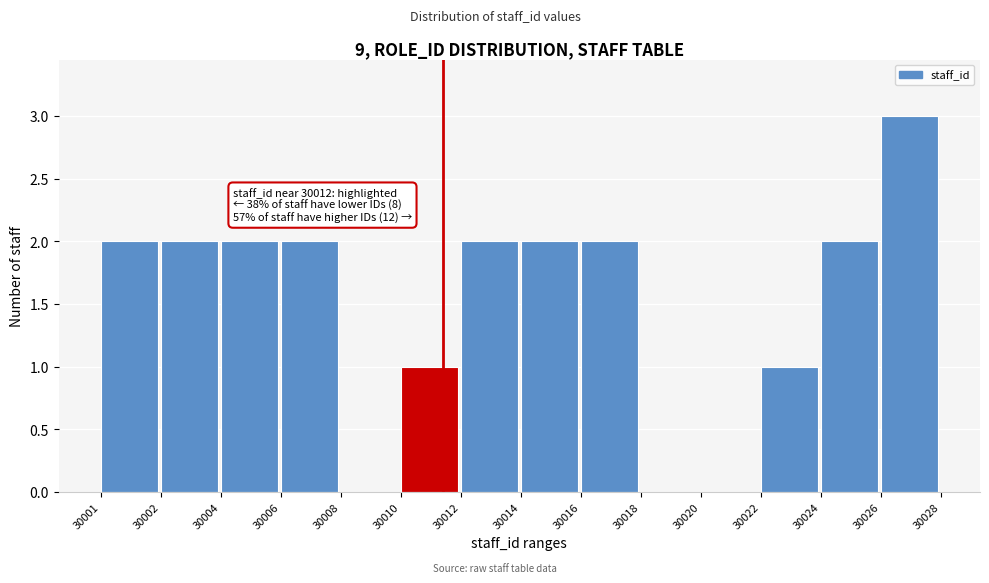

Reading left to right, extract all data points from this chart.

30001=2	30002=2	30004=2	30006=2	30008=0	30010=1	30012=2	30014=2	30016=2	30018=0	30020=0	30022=1	30024=2	30026=3